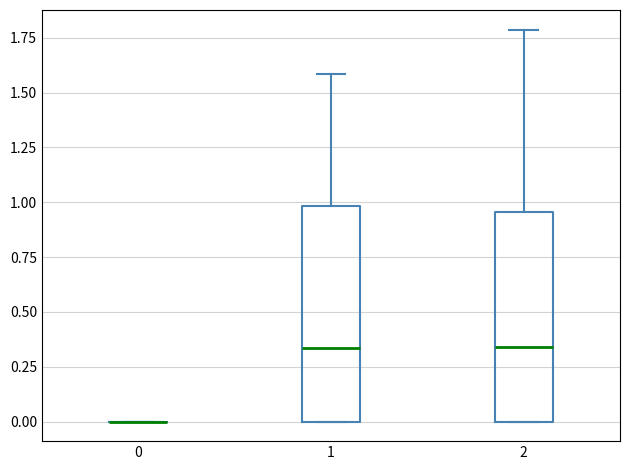

Reading left to right, read every box against the y-axis: the position of its median line, the range the box covers, and the ends of its whiskers. The values are not printed on the chart, so give them approximately, as read against the axis.

0: box collapsed to a line at 0.00, whiskers 0.00 to 0.00
1: median 0.35, box 0.00 to 1.00, whiskers 0.00 to 1.60
2: median 0.35, box 0.00 to 0.95, whiskers 0.00 to 1.80